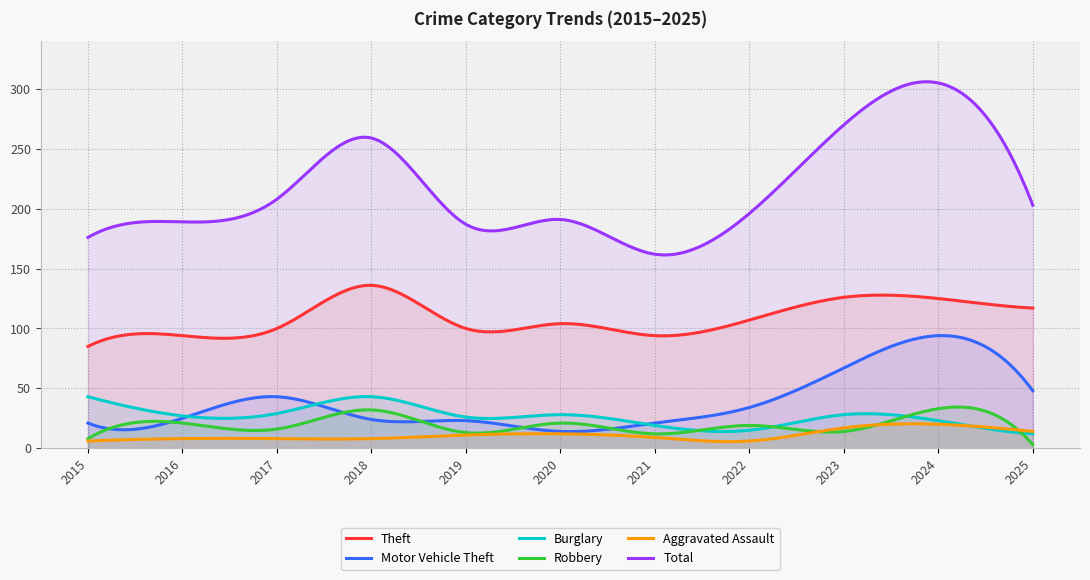

What is the difference between the second highest and minimum values in the Robbery series?

31.4